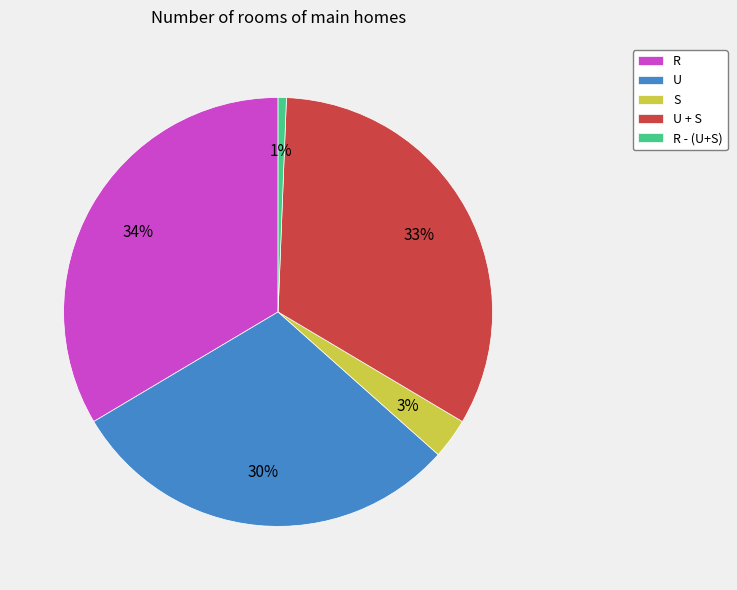

How many slices are in this pie chart?

5